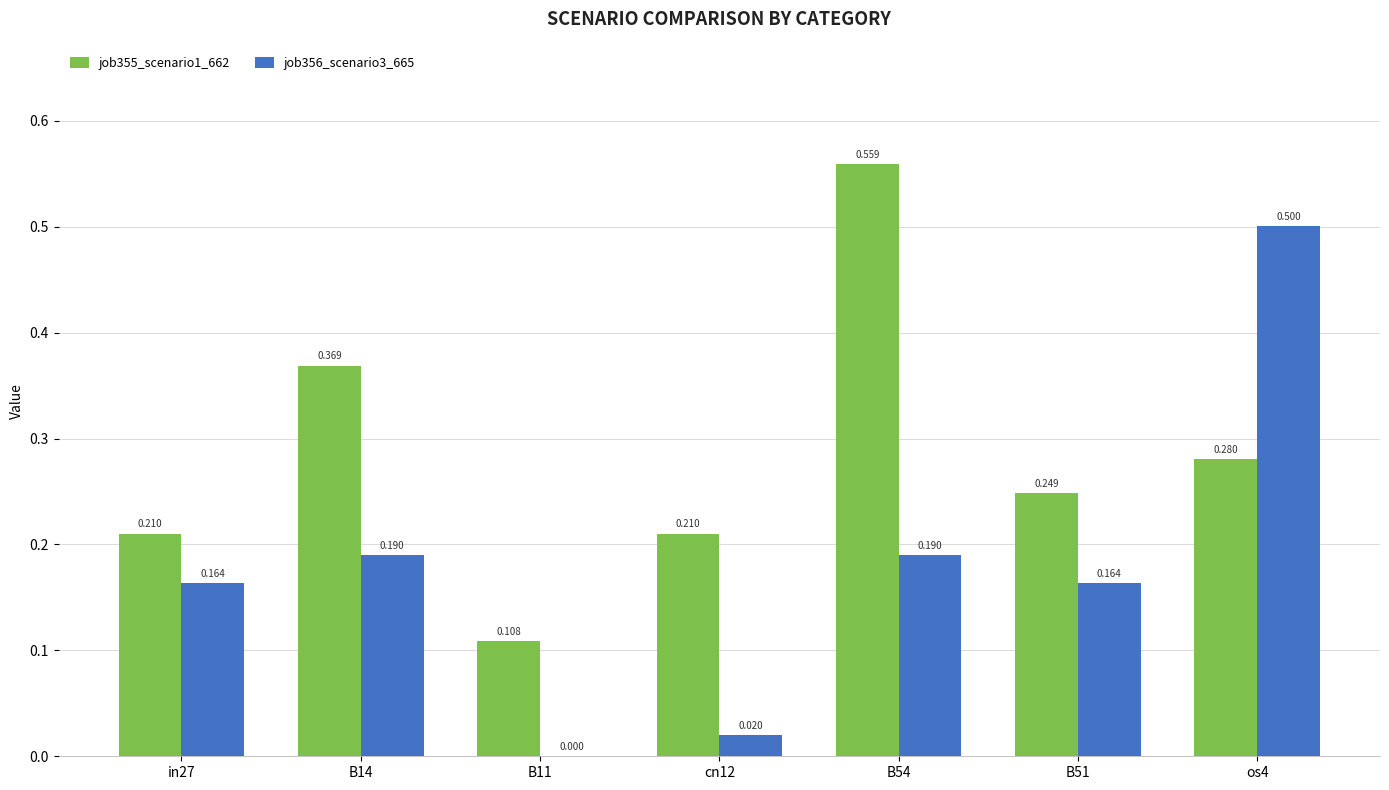

How many categories are shown in the chart?

7